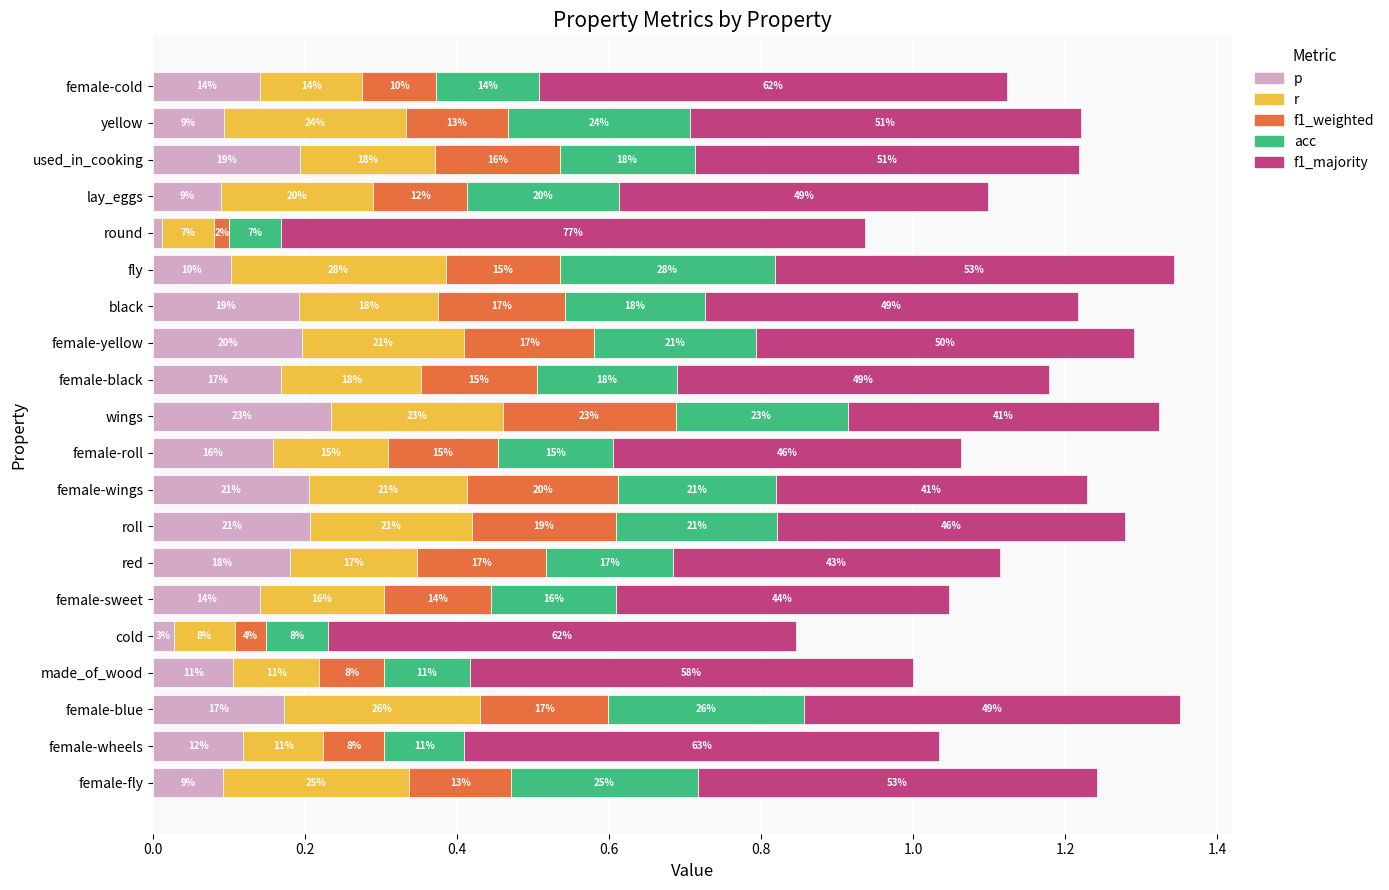

What are all the series names shown in the legend?

p, r, f1_weighted, acc, f1_majority